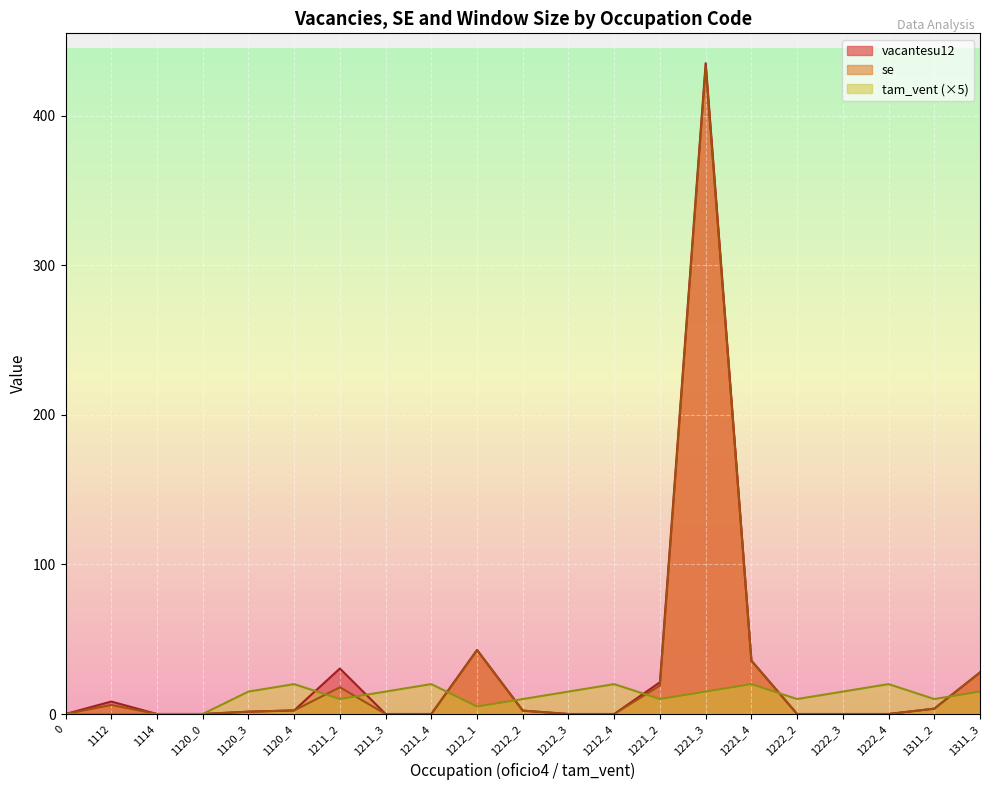

Reading left to right, extract all data points from this chart.

vacantesu12: 0.0	8.3	0.0	0.0	1.6	2.4	30.4	0.0	0.0	42.8	2.3	0.0	0.0	21.2	435.1	35.7	0.0	0.0	0.0	3.6	27.8
se: 0.0	6.0	0.0	0.0	1.6	2.4	17.9	0.0	0.0	42.8	2.2	0.0	0.0	19.0	432.8	35.7	0.0	0.0	0.0	3.6	27.8
tam_vent: 0.0	0.0	0.0	0.0	15.0	20.0	10.0	15.0	20.0	5.0	10.0	15.0	20.0	10.0	15.0	20.0	10.0	15.0	20.0	10.0	15.0